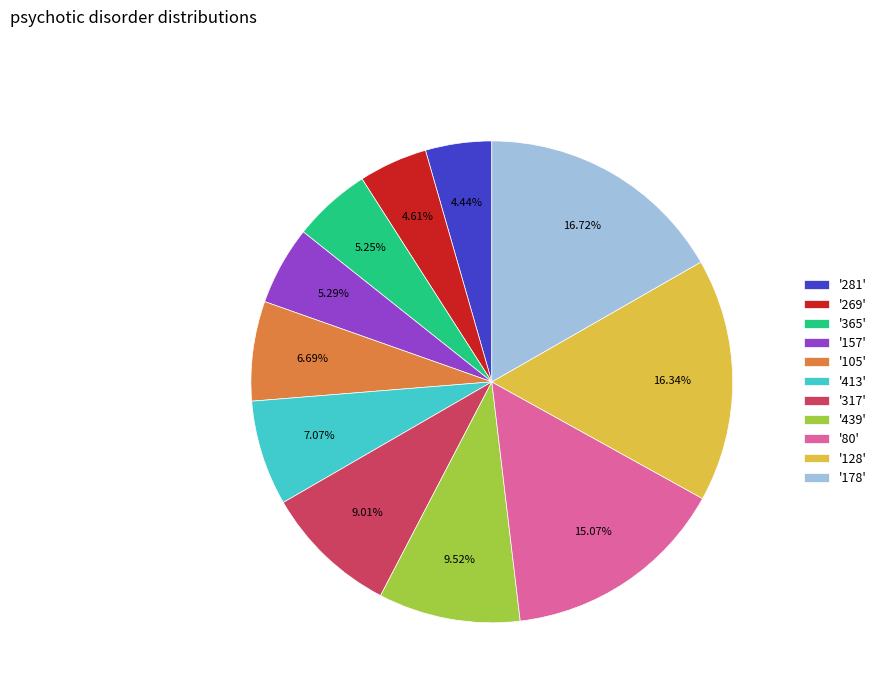

How many slices are in this pie chart?

11